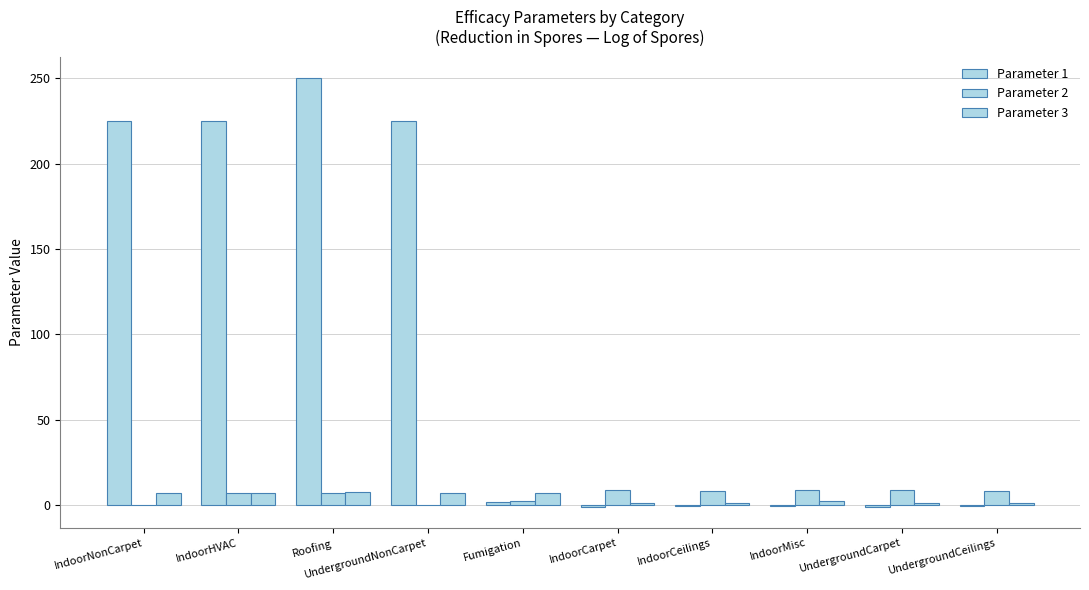

Rank the series by their maximum value, from lowest to highest.

Parameter 3, Parameter 2, Parameter 1